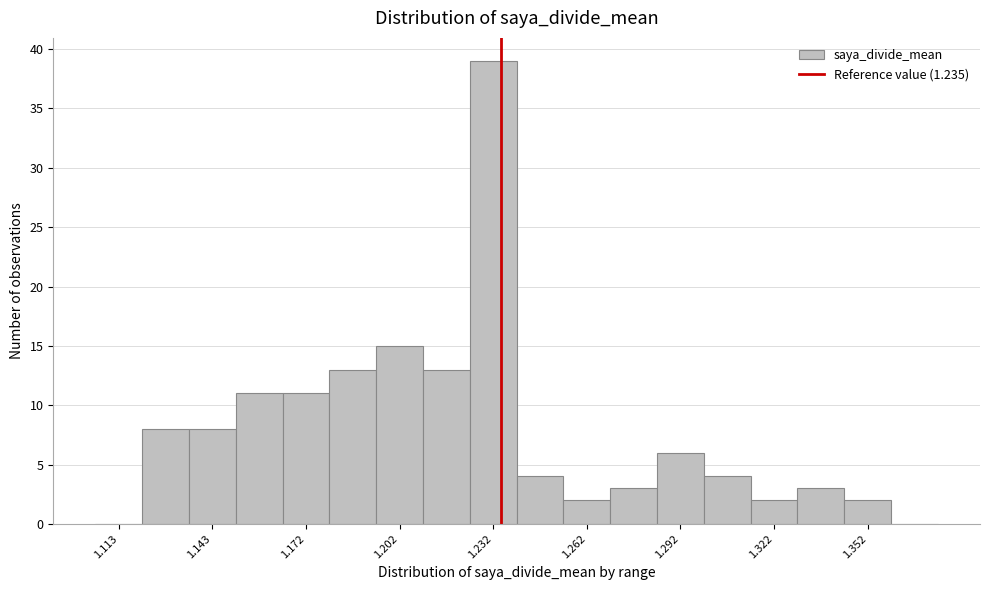

Read against the x-axis, roughly where is the centre of the tallest bar?

1.235